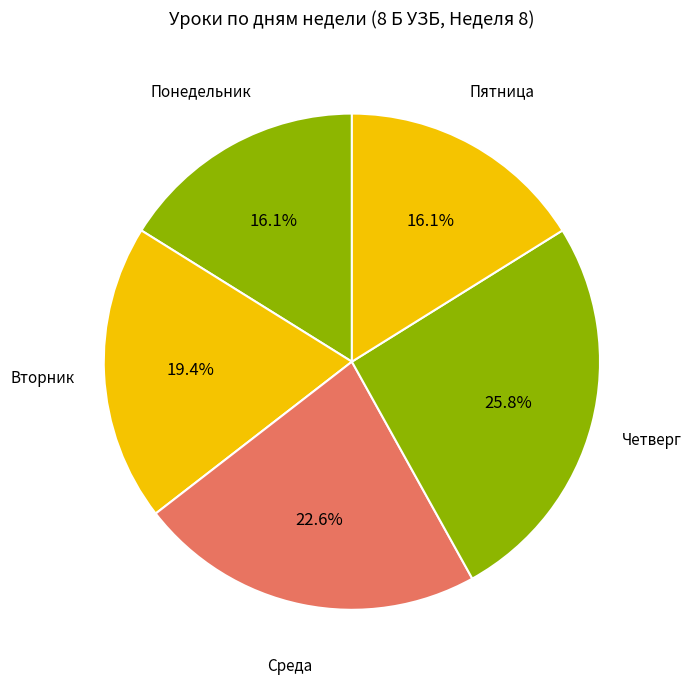

Combined, what portion of the pie is Четверг and Вторник?

45.2%